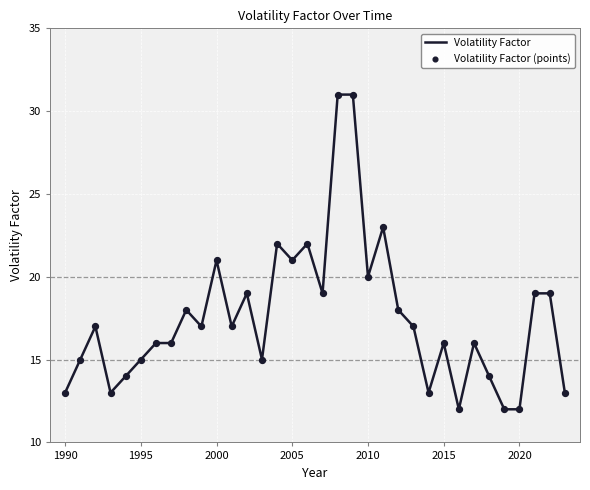

What is the difference between the maximum and minimum values?

19